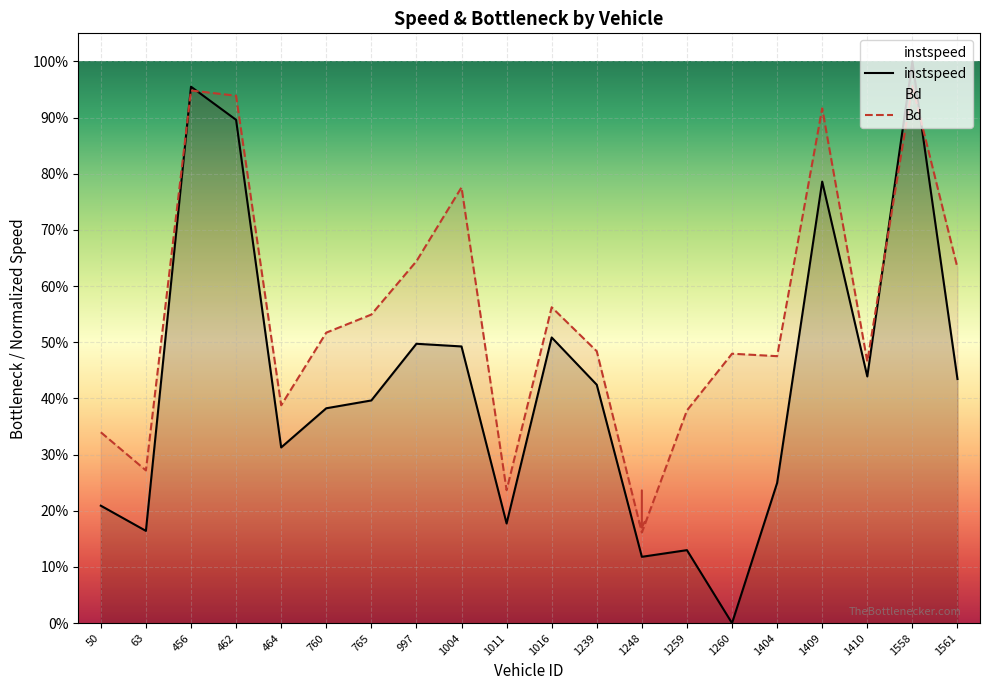

At how many categories does at least one series exceed 0?

20